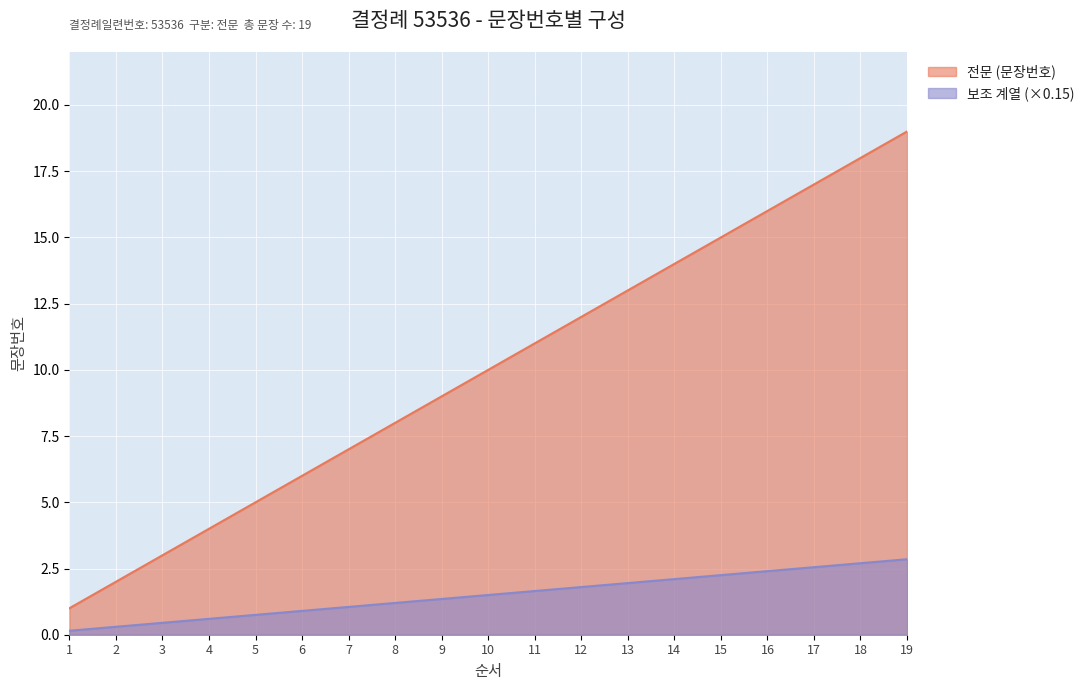

Count the number of data series in this chart.

2